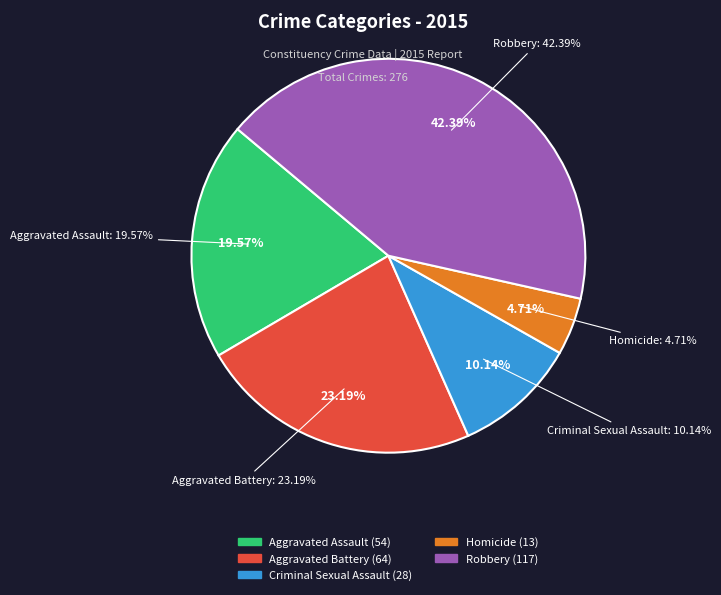

What percentage is the Robbery slice, to the nearest percent?

42%